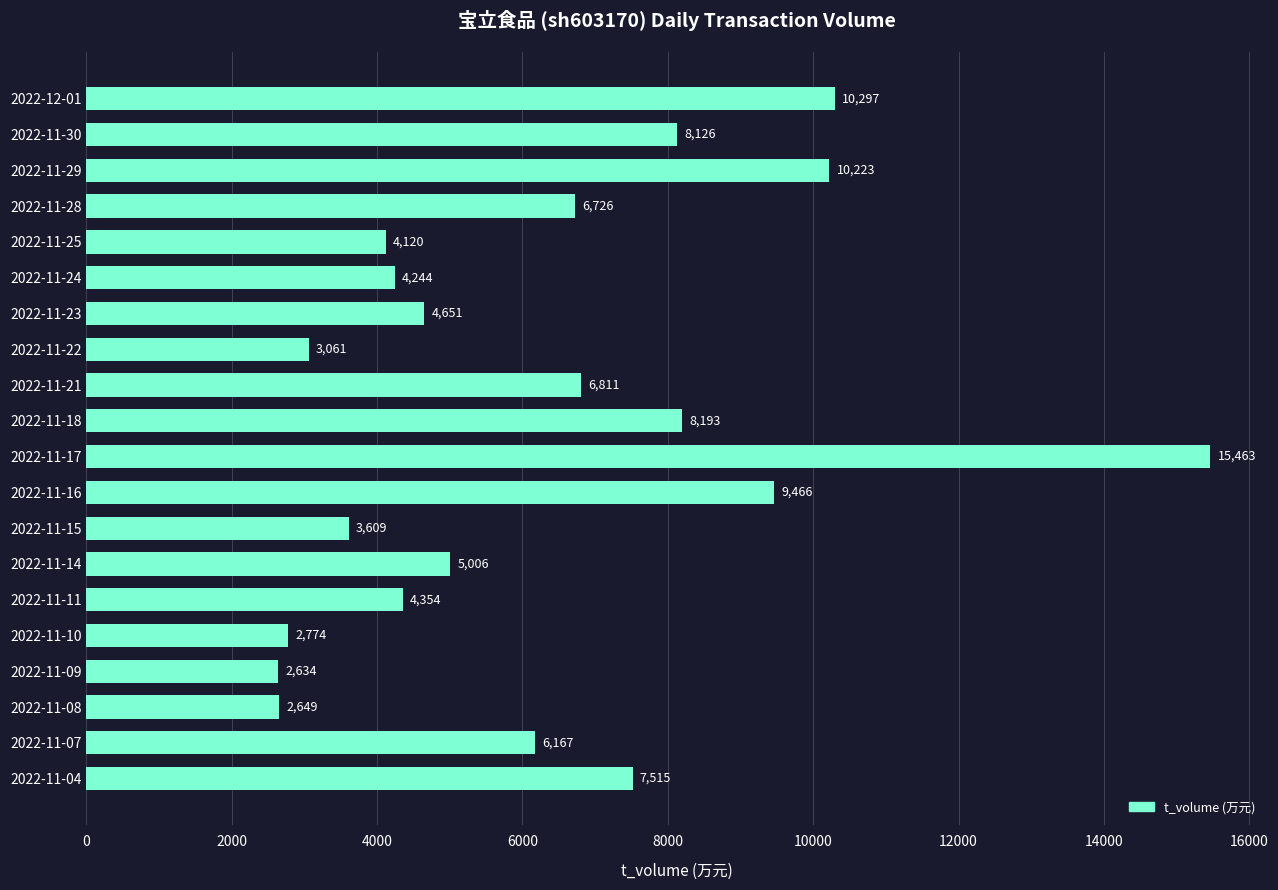

Does the chart contain any negative values?

No